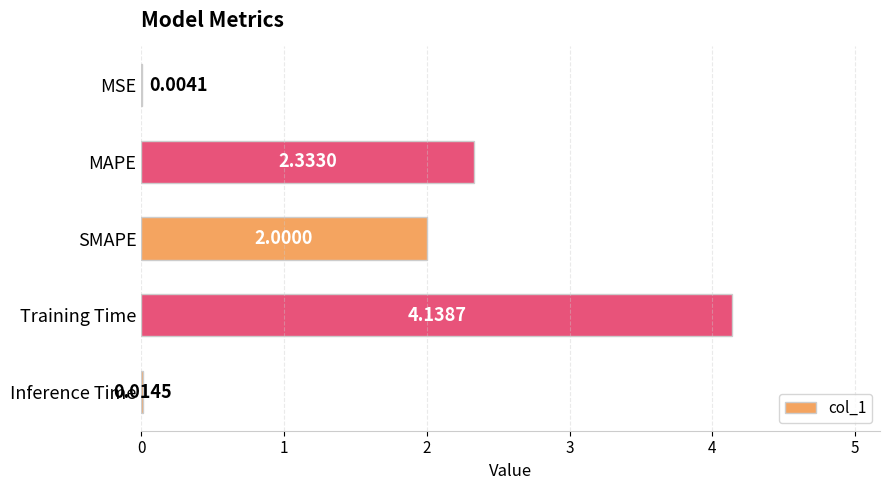

What is the sum of all values?

8.5